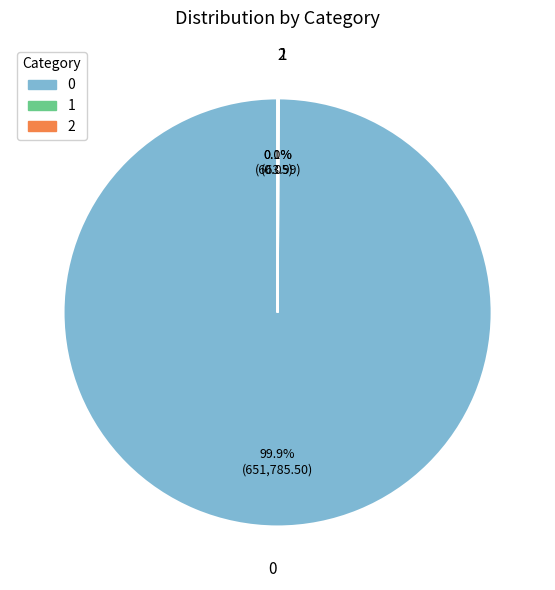

To the nearest percent, what is the difference between the largest and smallest slice percentages?

100%